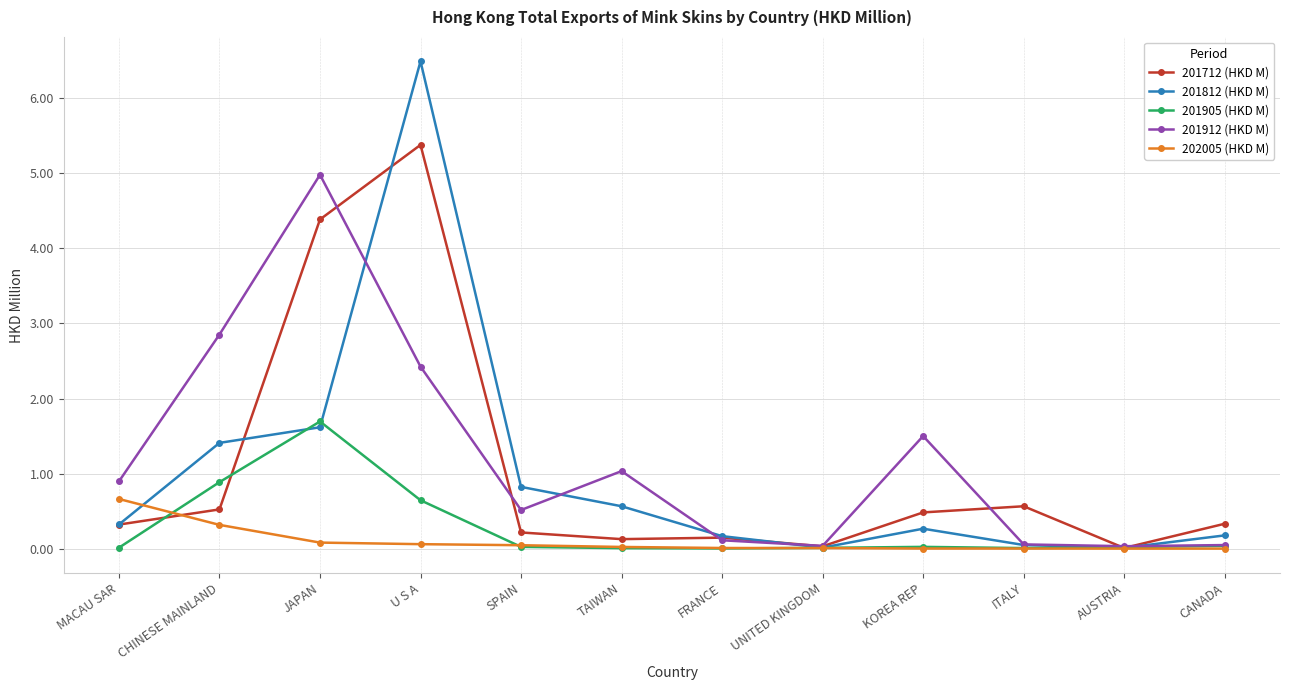

What are all the series names shown in the legend?

201712 (HKD M), 201812 (HKD M), 201905 (HKD M), 201912 (HKD M), 202005 (HKD M)